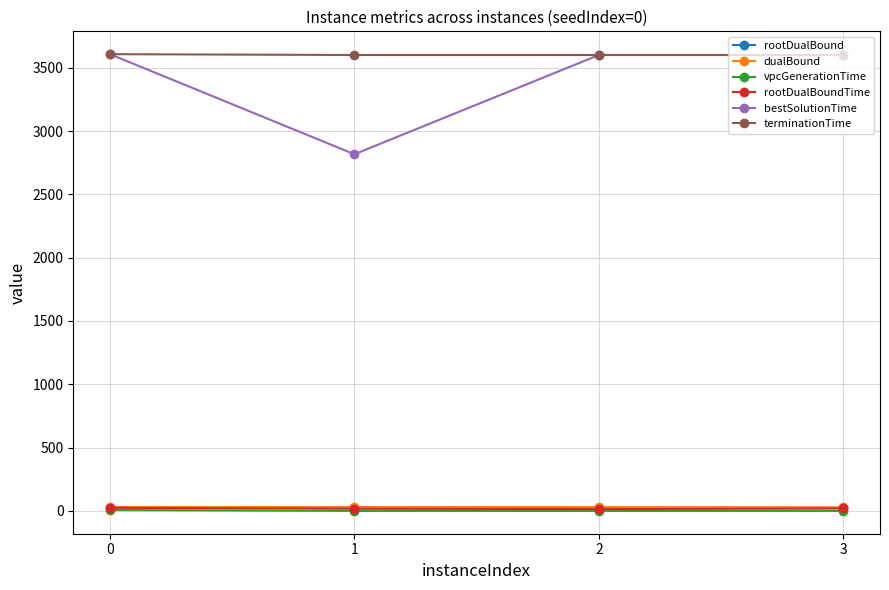

What is the maximum value shown in the chart?

3606.7